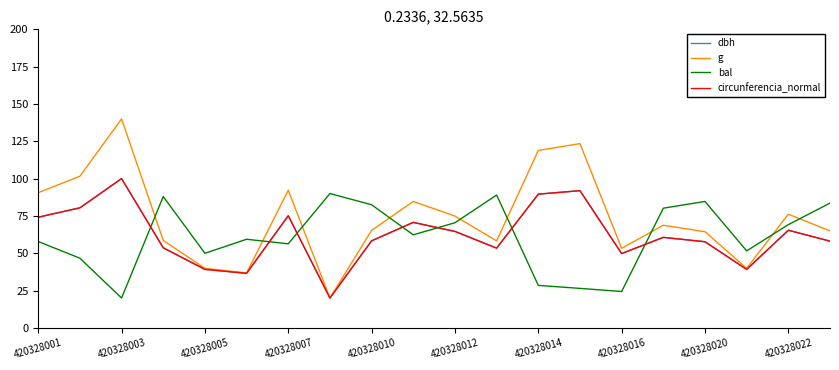

What is the sum of all dbh values?

1238.5